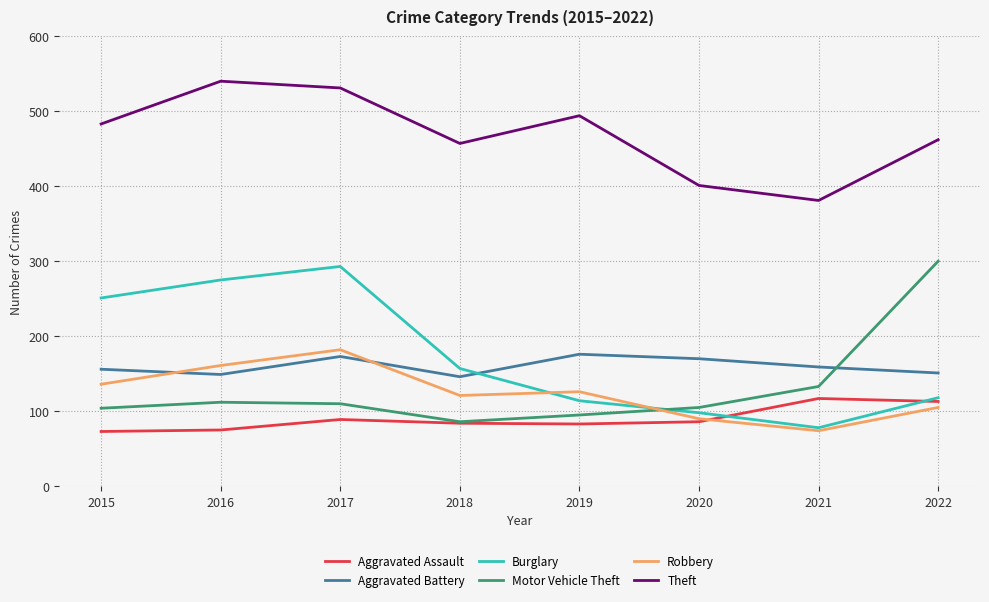

At which label is Robbery closest to 128?

2019